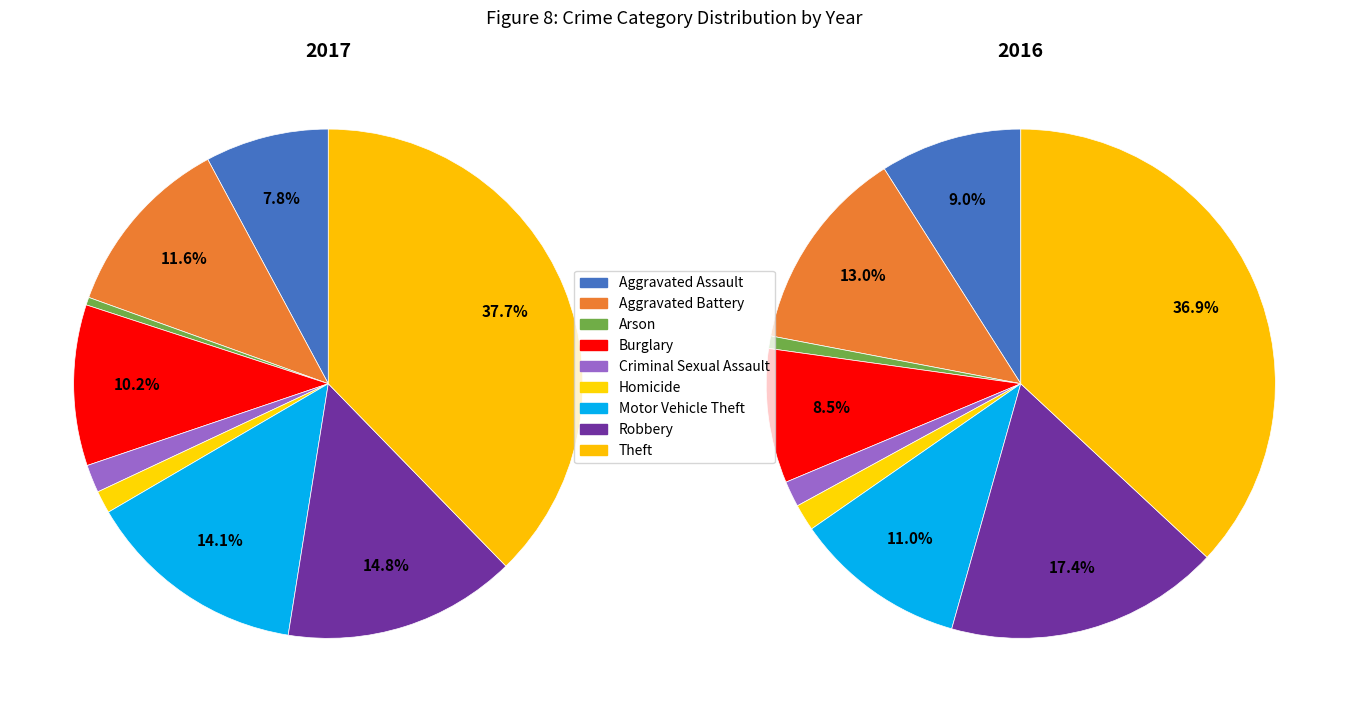

Is there a majority slice in this chart?

No